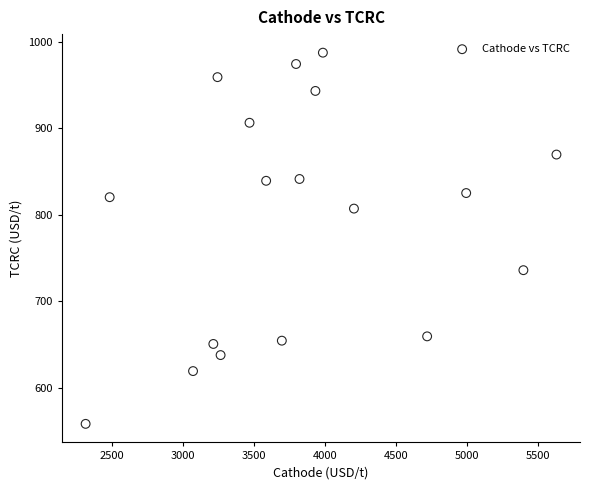

What is the range of X values (max minus min)?

3309.9